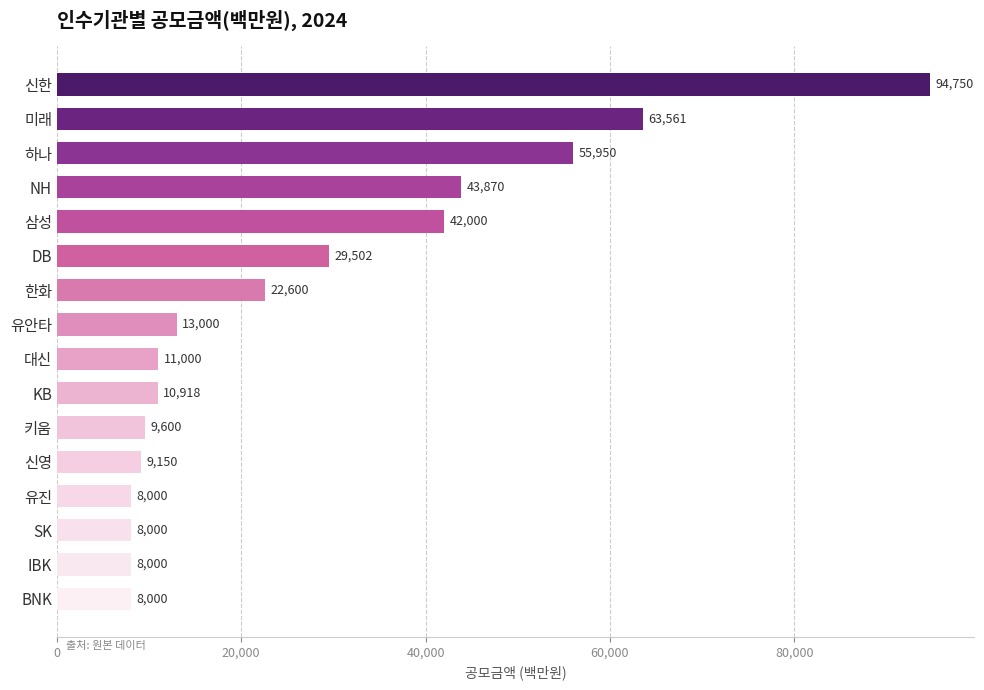

What is the value of the 16th bar from the top?

8000.0